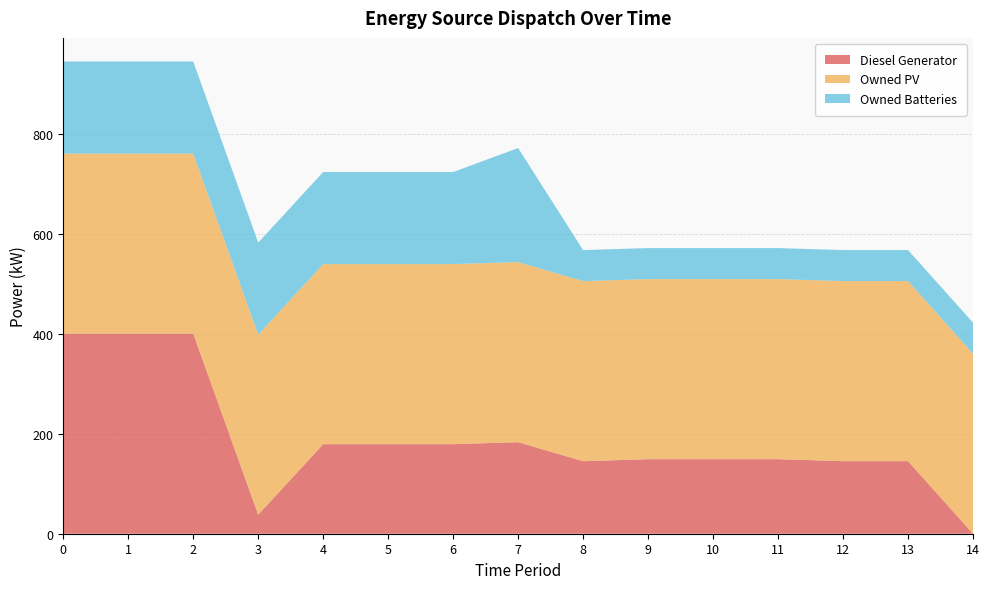

Reading right to left, extract all data points from this chart.

Diesel Generator: 0	145	145	149	149	149	145	183	179	179	179	38	400	400	400
Owned PV: 360	360	360	360	360	360	360	360	360	360	360	360	360	360	360
Owned Batteries: 62	62	62	62	62	62	62	228	184	184	184	184	184	184	184